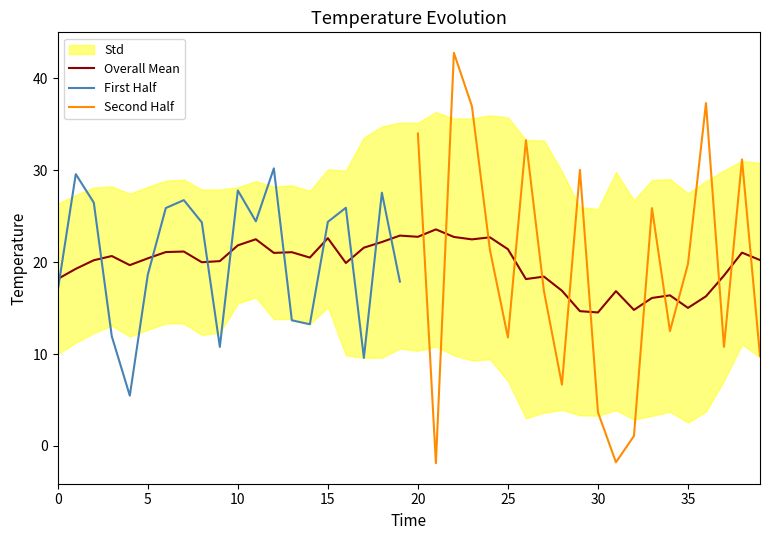

The chart shows a value of 2.2 at 17. True or false?

False